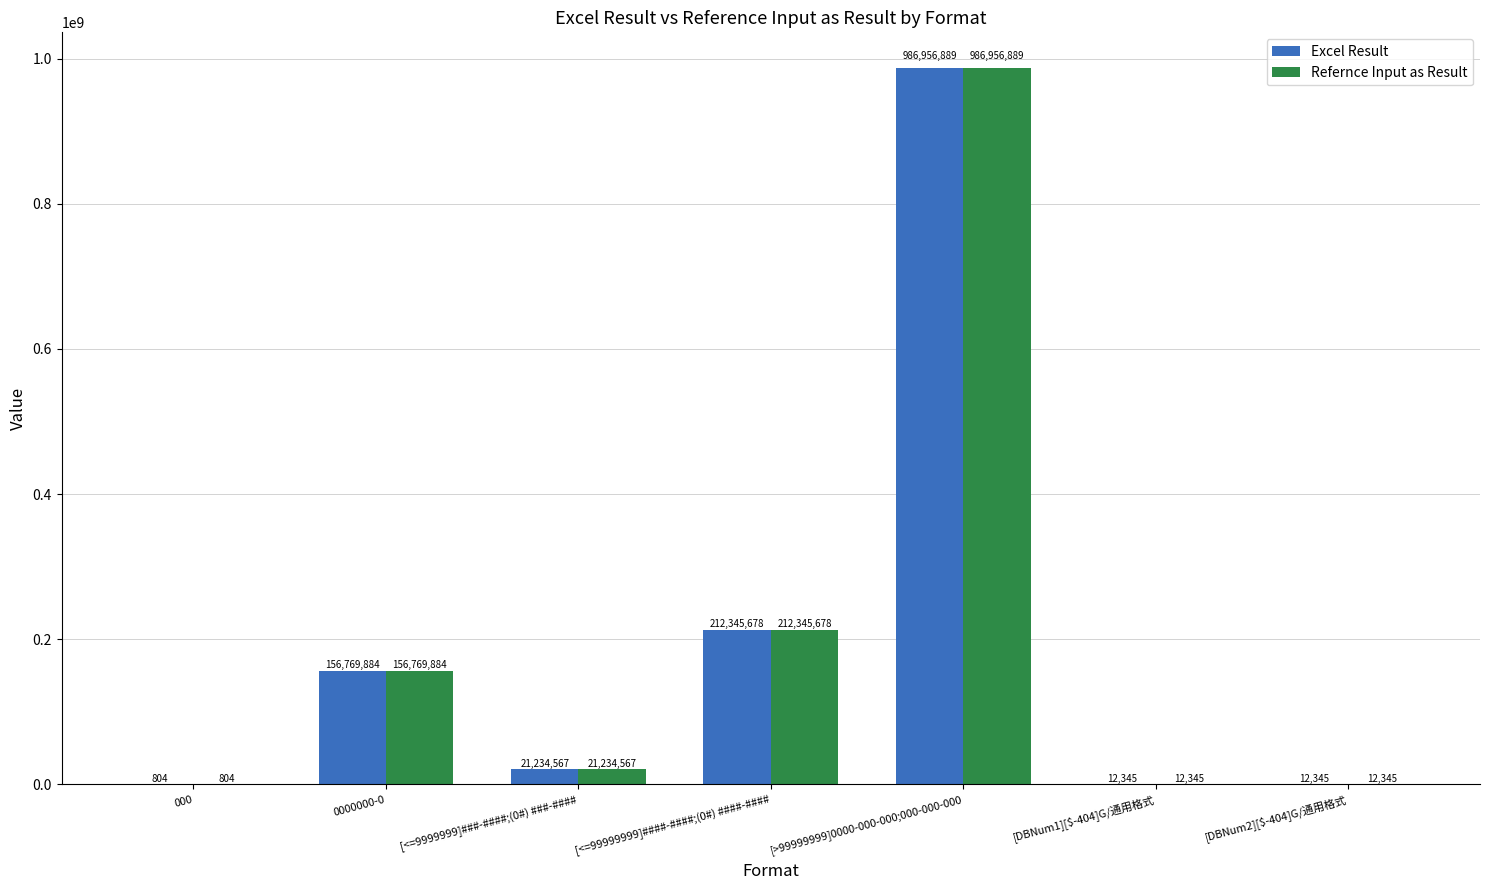

Reading left to right, list all the values displayed in this chart.

Excel Result: 804	156769884	21234567	212345678	986956889	12345	12345
Refernce Input as Result: 804	156769884	21234567	212345678	986956889	12345	12345